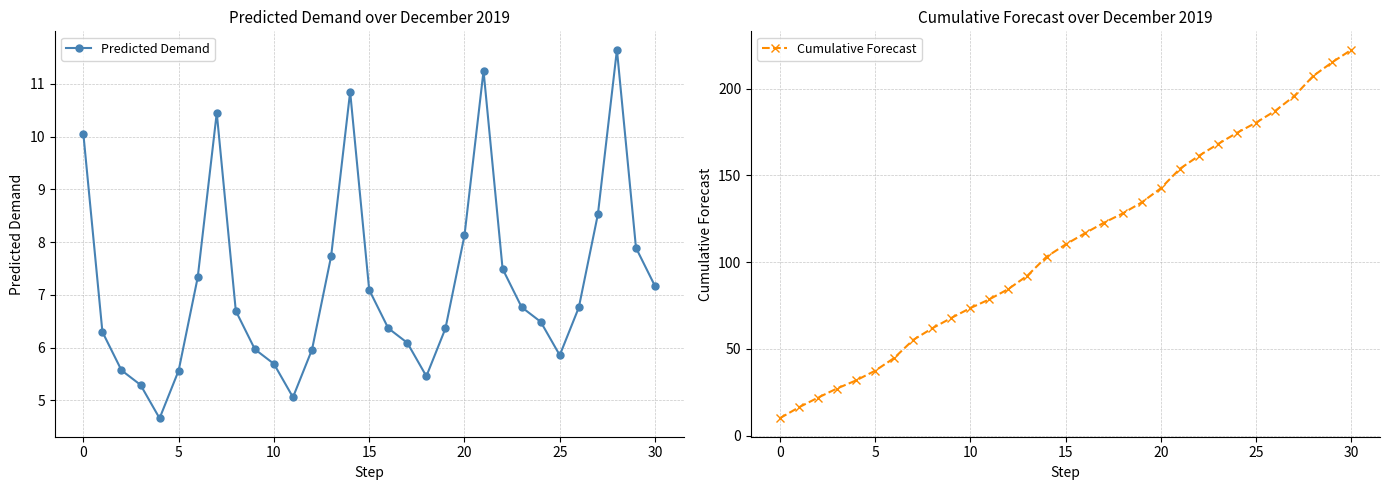

True or false: Predicted Demand has a value of 8.1 at 20.

True